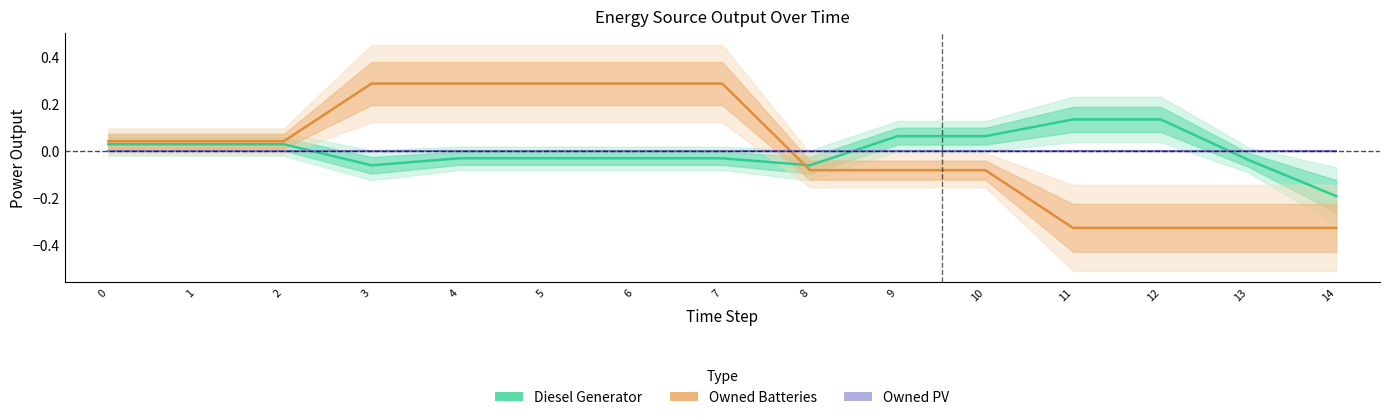

What is the lowest value of the Diesel Generator (Estimate) series?

-0.2